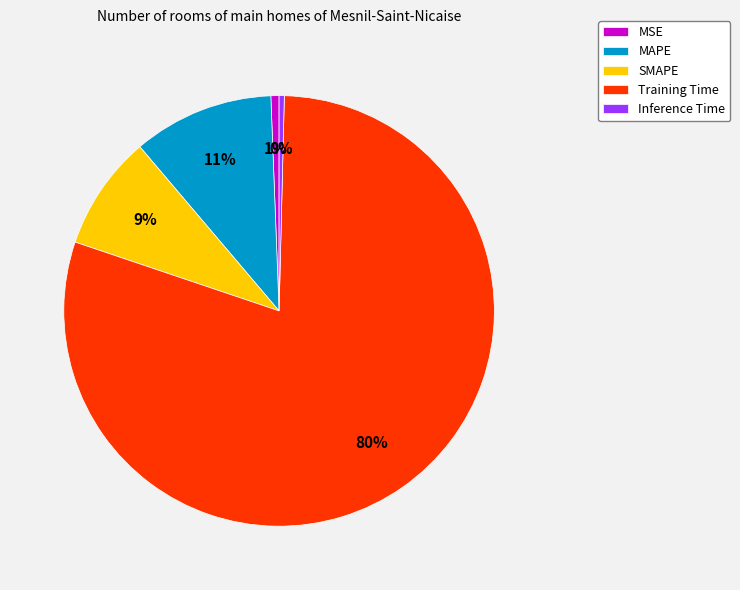

Which slice is the largest?

Training Time